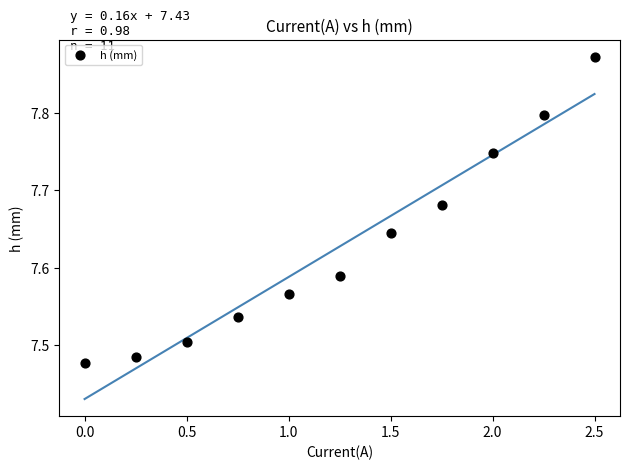

What is the range of X values (max minus min)?

2.5